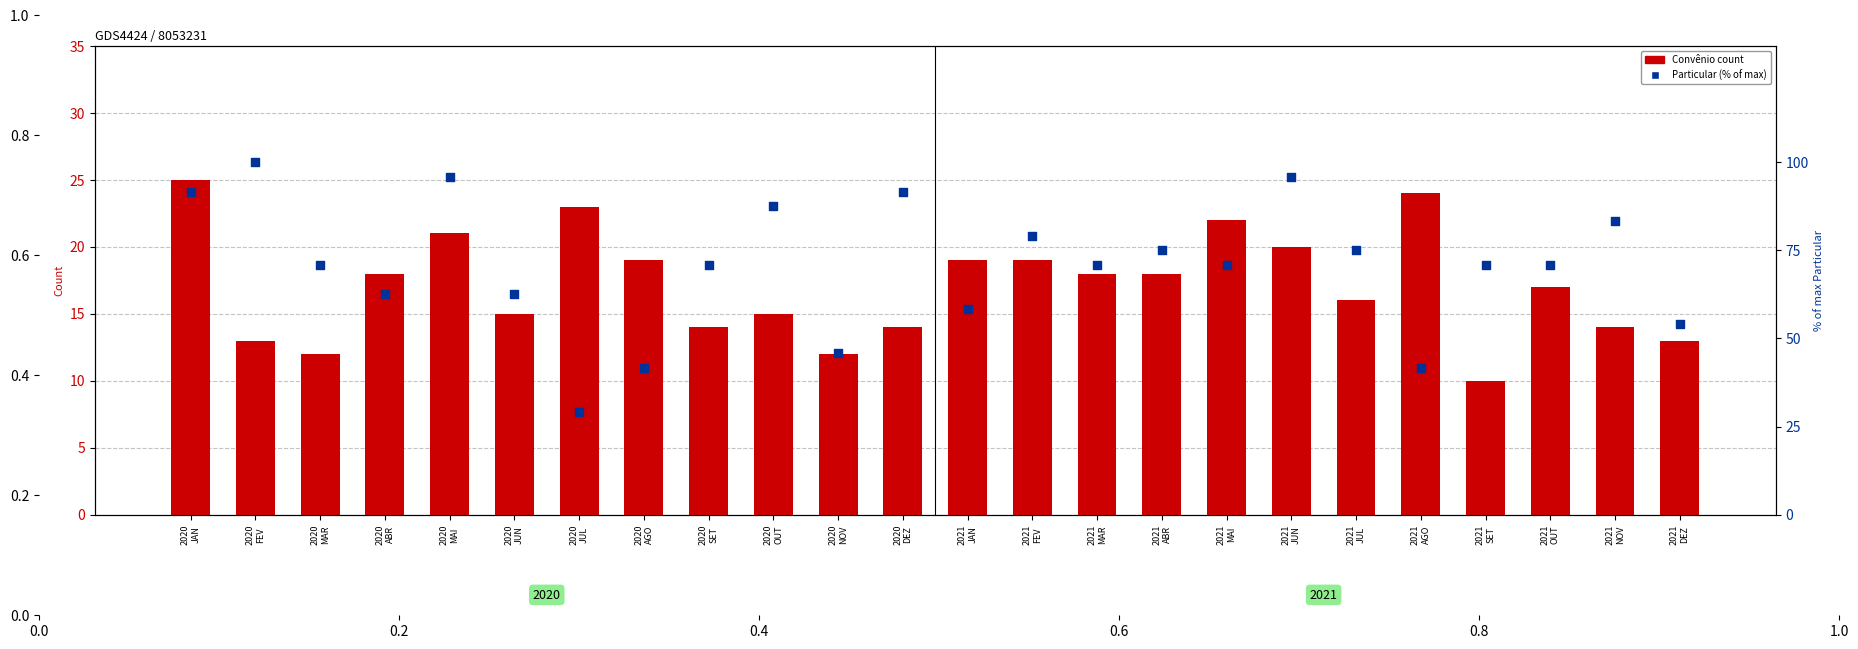

Is the value of Convênio count at 2020
JUL greater than the value of Particular (% of max) at 2021
JUL?

No